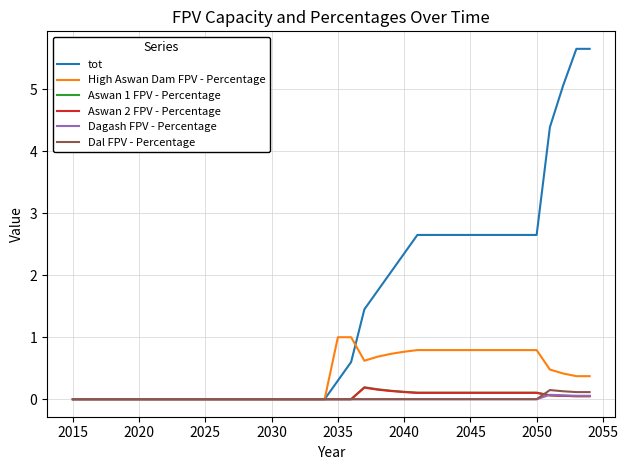

How many distinct data groups are displayed?

6